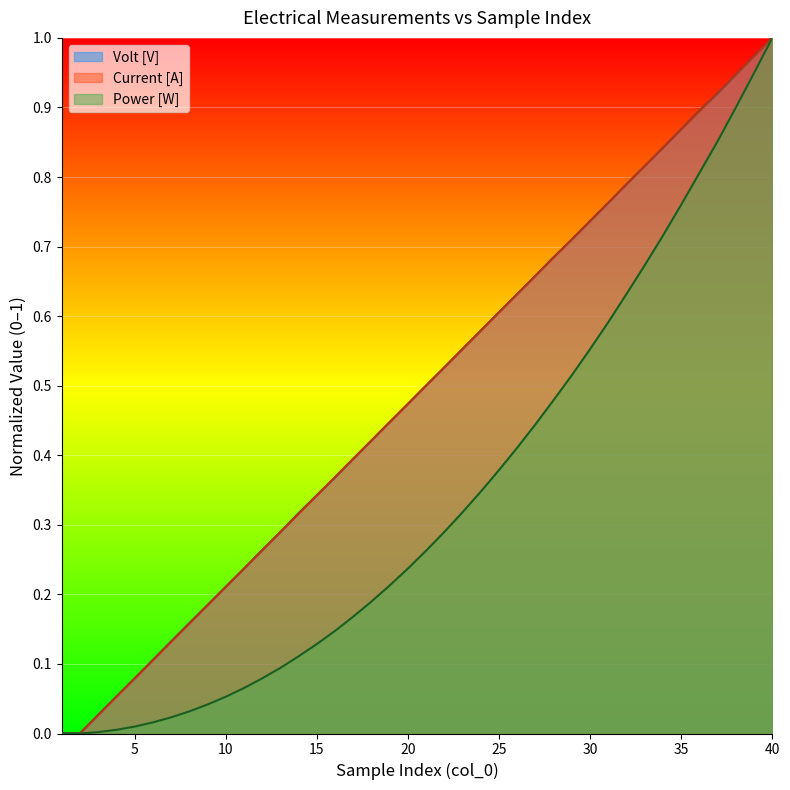

Reading left to right, extract all data points from this chart.

Volt [V]: 1=0.0	2=0.0	3=0.0	4=0.1	5=0.1	6=0.1	7=0.1	8=0.2	9=0.2	10=0.2	11=0.2	12=0.3	13=0.3	14=0.3	15=0.3	16=0.4	17=0.4	18=0.4	19=0.4	20=0.5	21=0.5	22=0.5	23=0.6	24=0.6	25=0.6	26=0.6	27=0.7	28=0.7	29=0.7	30=0.7	31=0.8	32=0.8	33=0.8	34=0.8	35=0.9	36=0.9	37=0.9	38=0.9	39=1.0	40=1.0
Current [A]: 1=0.0	2=0.0	3=0.0	4=0.1	5=0.1	6=0.1	7=0.1	8=0.2	9=0.2	10=0.2	11=0.2	12=0.3	13=0.3	14=0.3	15=0.3	16=0.4	17=0.4	18=0.4	19=0.4	20=0.5	21=0.5	22=0.5	23=0.6	24=0.6	25=0.6	26=0.6	27=0.7	28=0.7	29=0.7	30=0.7	31=0.8	32=0.8	33=0.8	34=0.8	35=0.9	36=0.9	37=0.9	38=0.9	39=1.0	40=1.0
Power [W]: 1=0.0	2=0.0	3=0.0	4=0.0	5=0.0	6=0.0	7=0.0	8=0.0	9=0.0	10=0.1	11=0.1	12=0.1	13=0.1	14=0.1	15=0.1	16=0.1	17=0.2	18=0.2	19=0.2	20=0.2	21=0.3	22=0.3	23=0.3	24=0.3	25=0.4	26=0.4	27=0.4	28=0.5	29=0.5	30=0.6	31=0.6	32=0.6	33=0.7	34=0.7	35=0.8	36=0.8	37=0.9	38=0.9	39=0.9	40=1.0